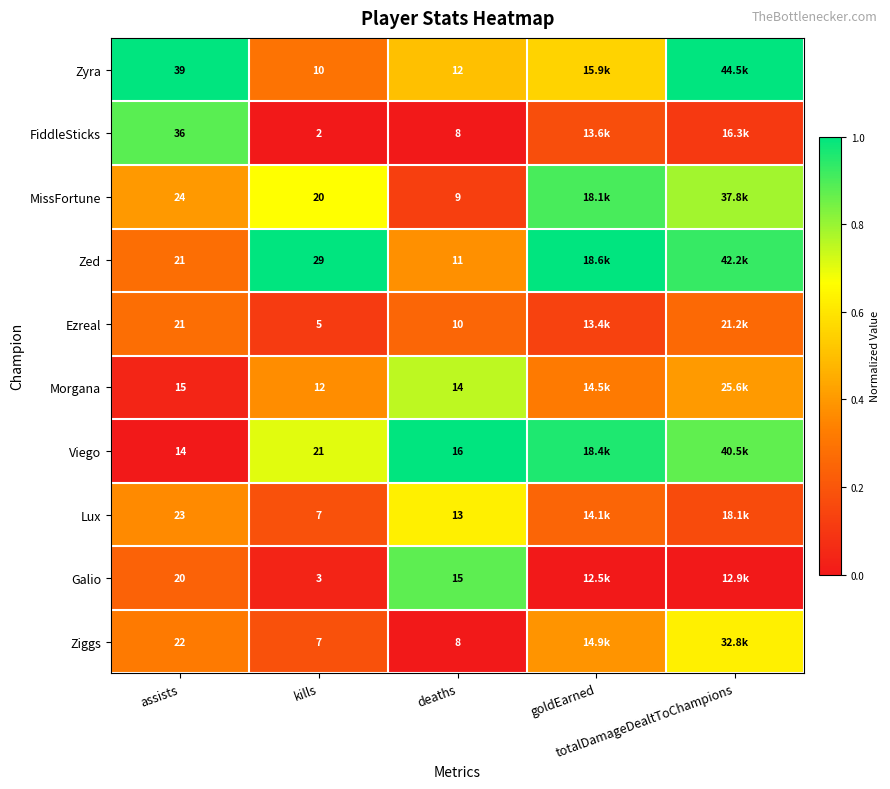

What is the total value across all series at kills?

116.0